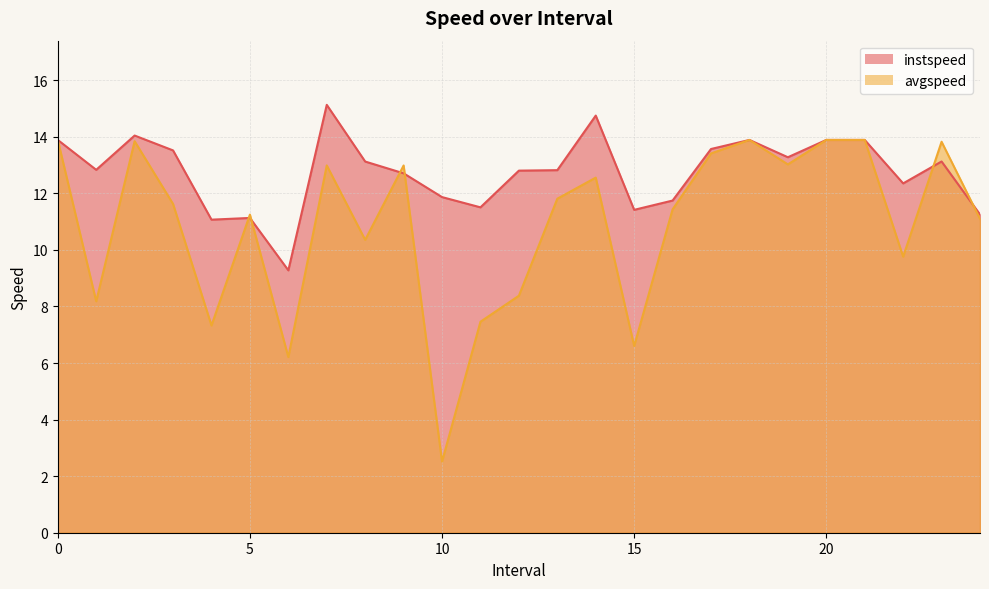

List the series in order of their overall mean, highest first.

instspeed, avgspeed